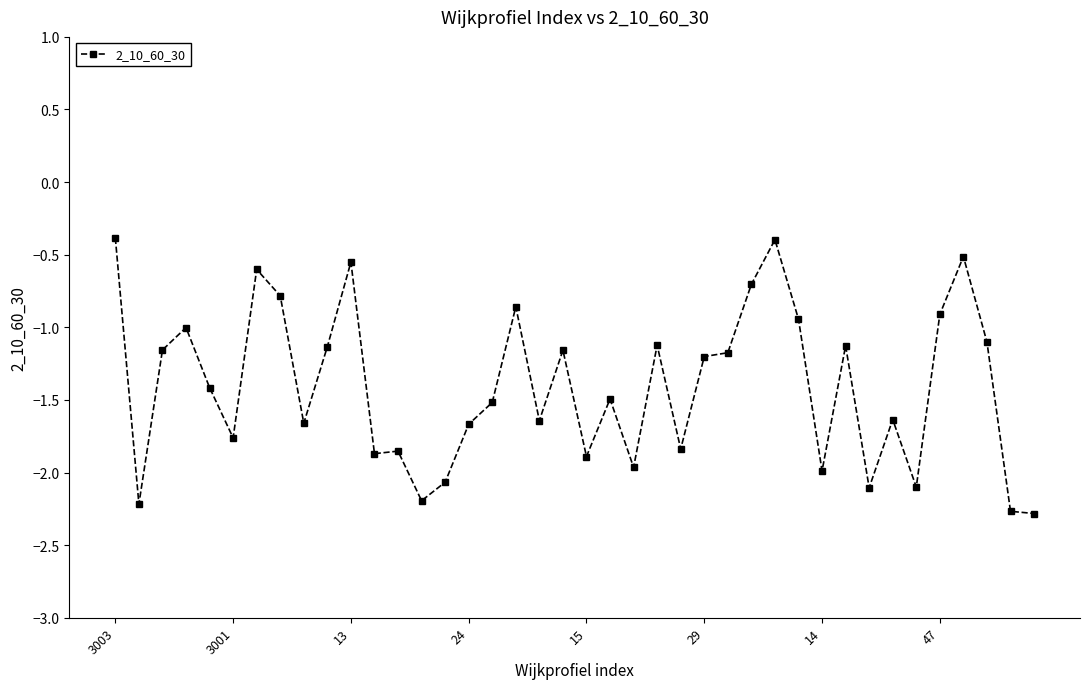

What is the average value?

-1.4